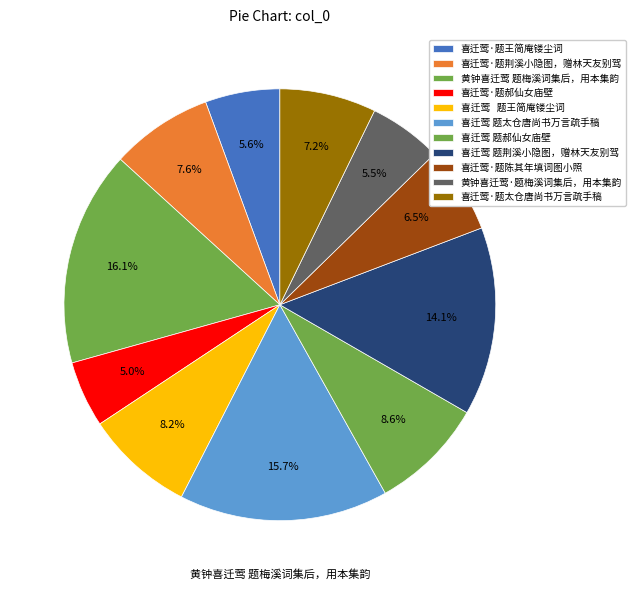

How many slices are in this pie chart?

11